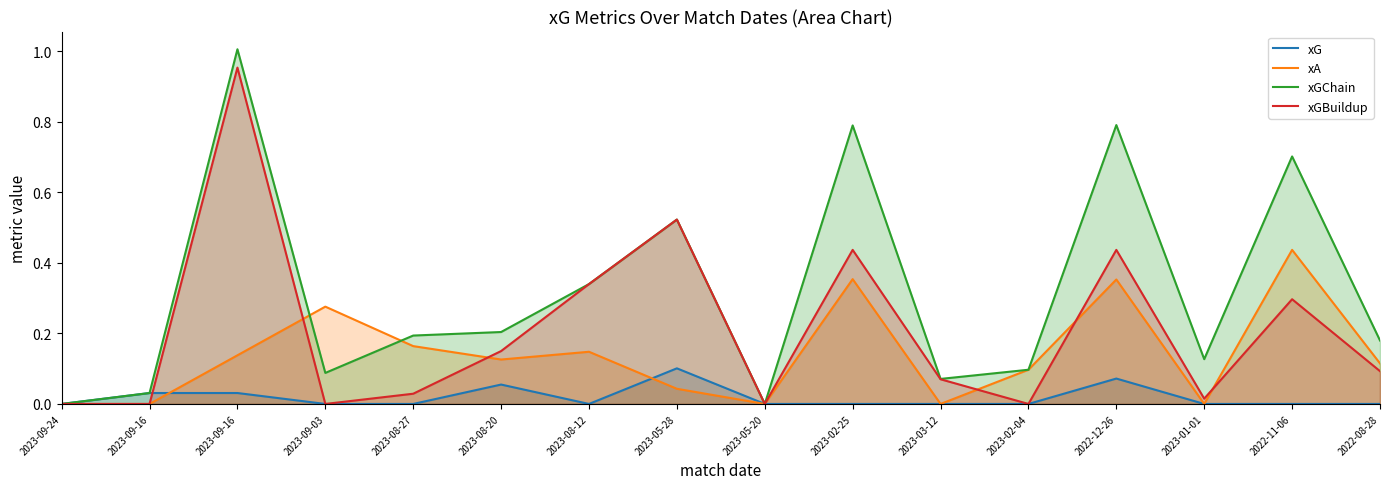

Rank the categories by xA value from lowest to highest.

2023-09-24, 2023-09-16, 2023-05-20, 2023-03-12, 2023-01-01, 2023-05-28, 2023-02-04, 2022-08-28, 2023-08-20, 2023-09-16, 2023-08-12, 2023-08-27, 2023-09-03, 2022-12-26, 2023-02-25, 2022-11-06